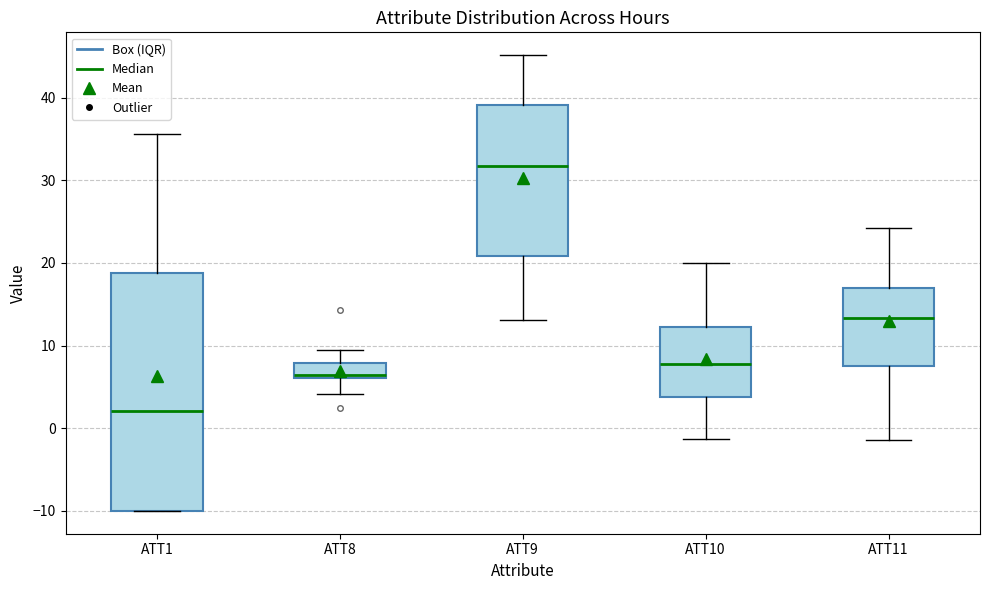

Which box is the tallest, from its lower edge to its upper edge?

ATT1